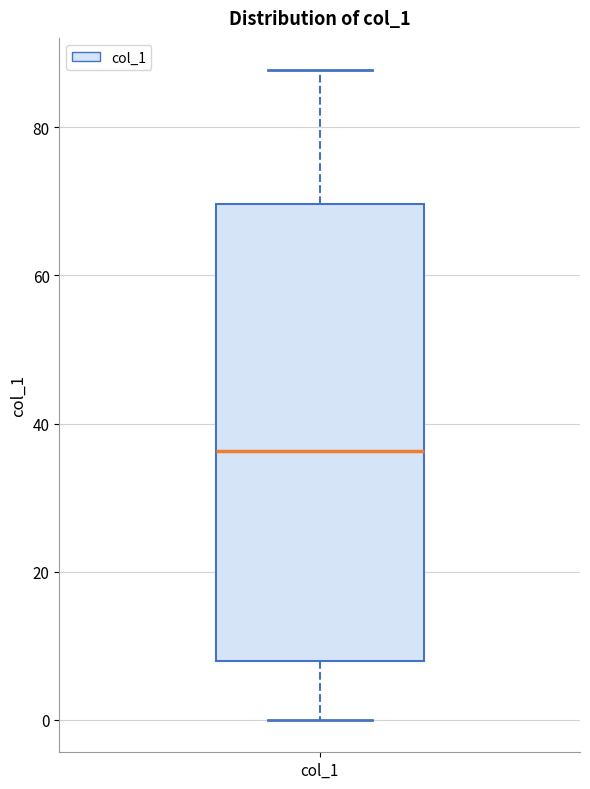

Where does the median line of the box for col_1 sit on the y-axis? The values are not printed on the chart, so give them approximately, as read against the axis.

36